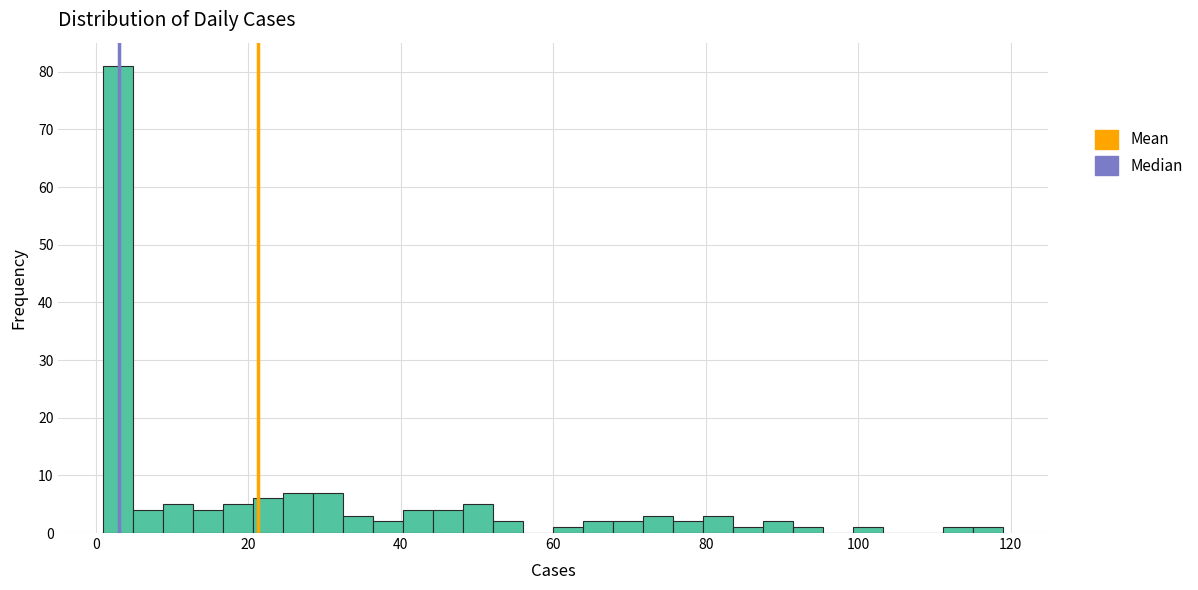

Read against the x-axis, roughly where is the centre of the tallest bar?

2